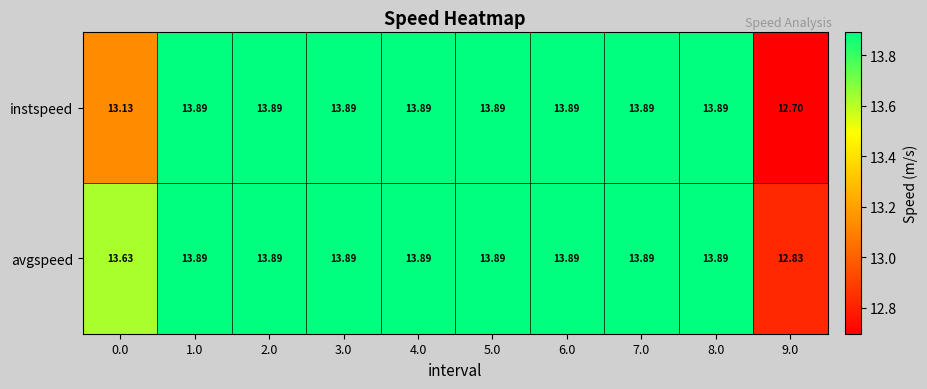

How many values in the instspeed series are below 13?

1